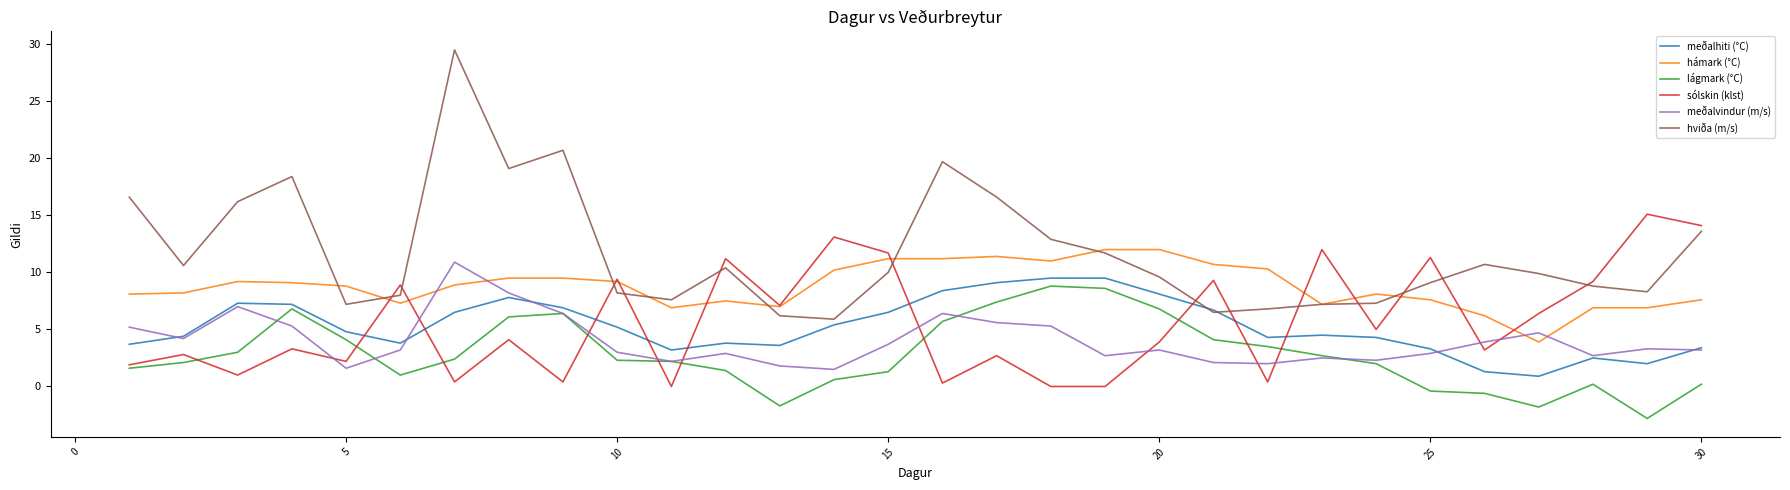

Which series has the largest range (max minus min)?

hviða (m/s)